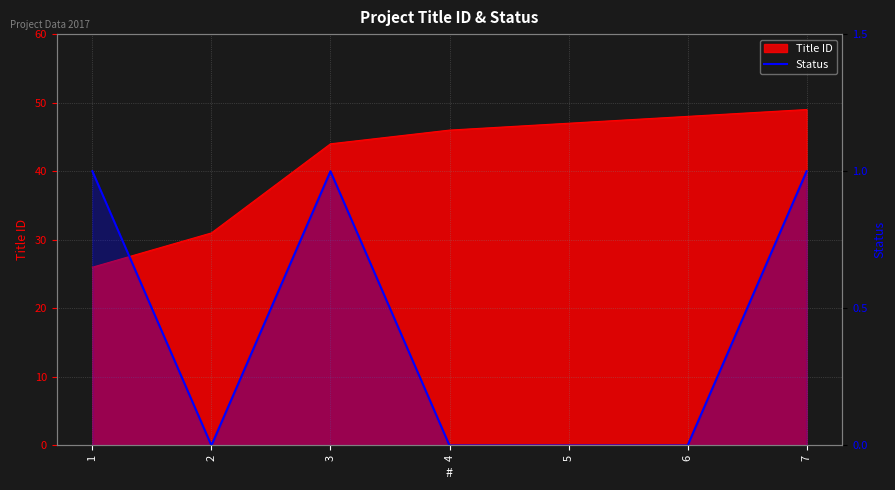

Which has a higher value, 4 or 7?

7